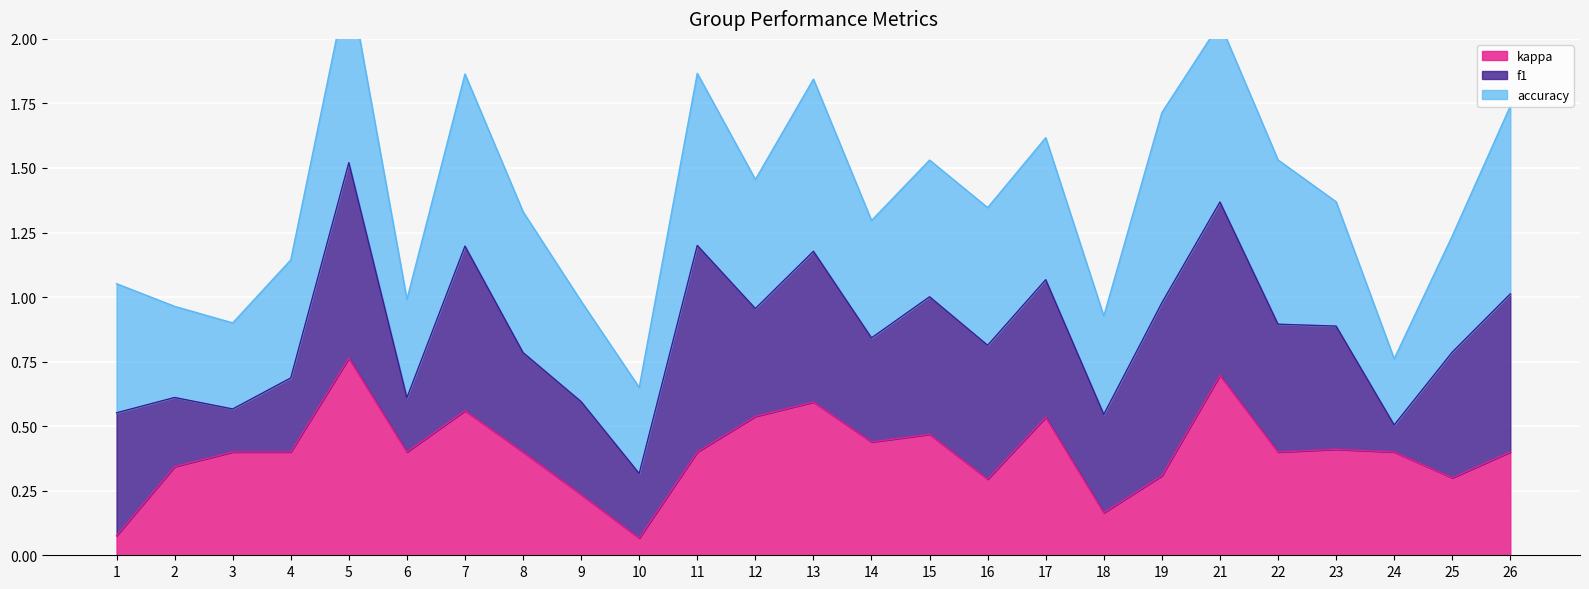

The value of f1 at 2 is 0.3. True or false?

True